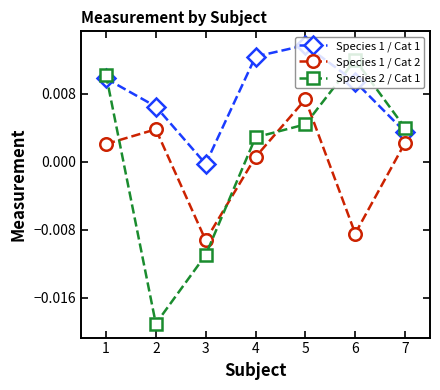

Does the chart have visible grid lines?

No